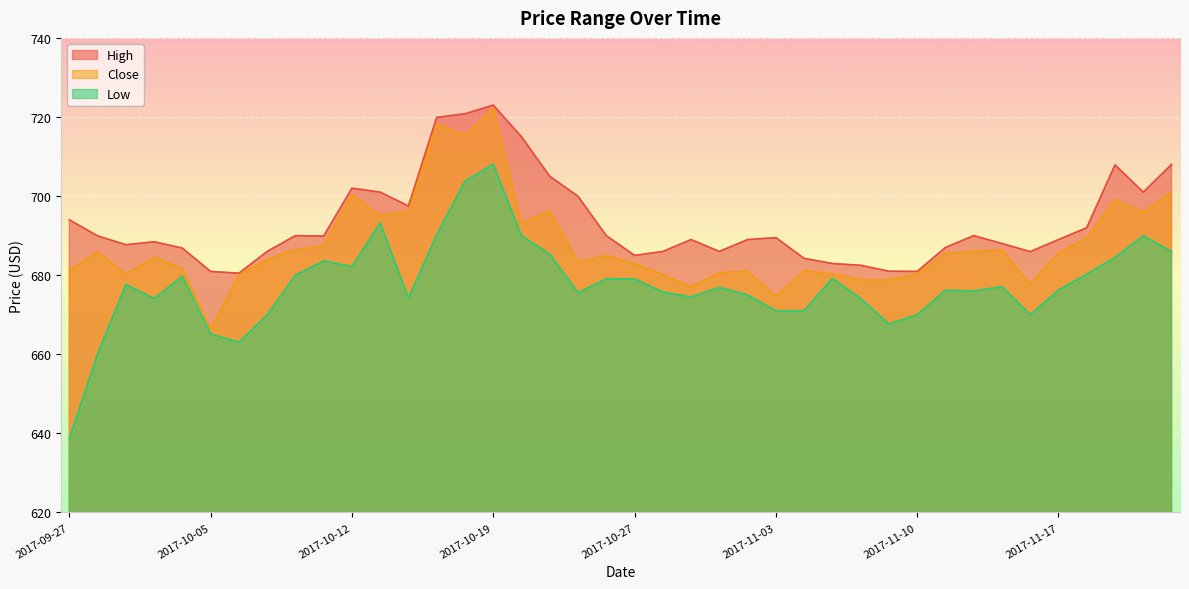

Rank the series at 2017-09-27 from lowest to highest value.

Low, Close, High